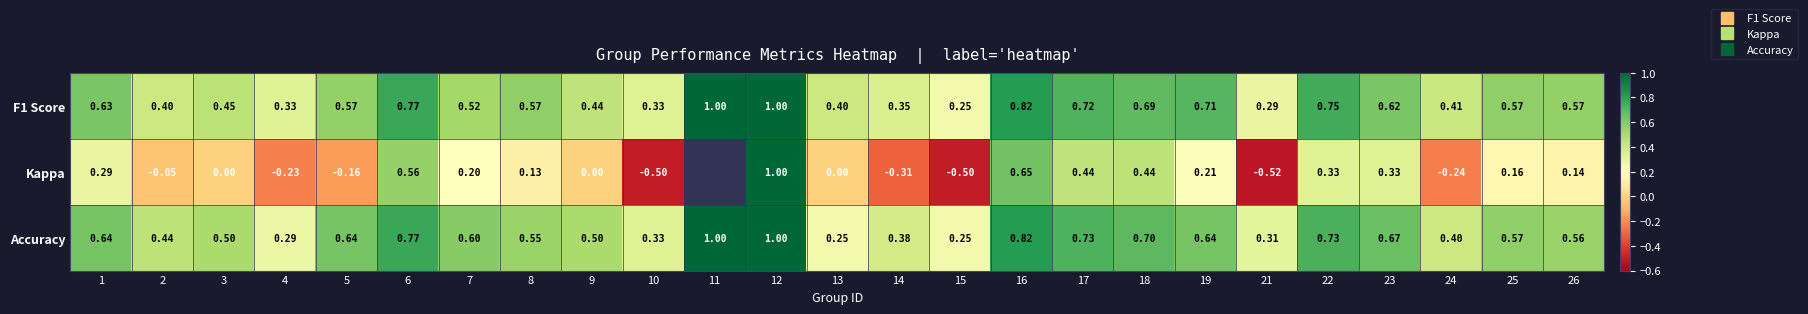

What is the sum of all F1 Score values?

14.2